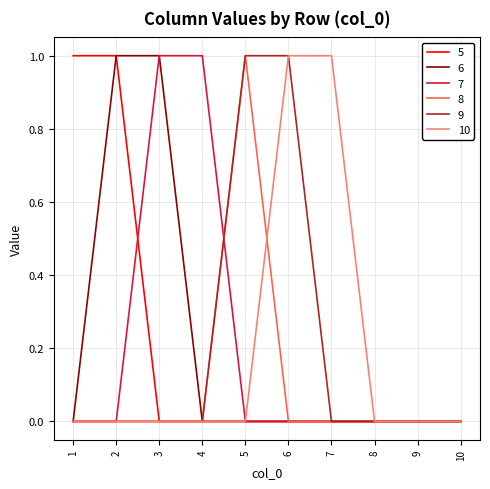

The 10 series shows 1 at 4. True or false?

False